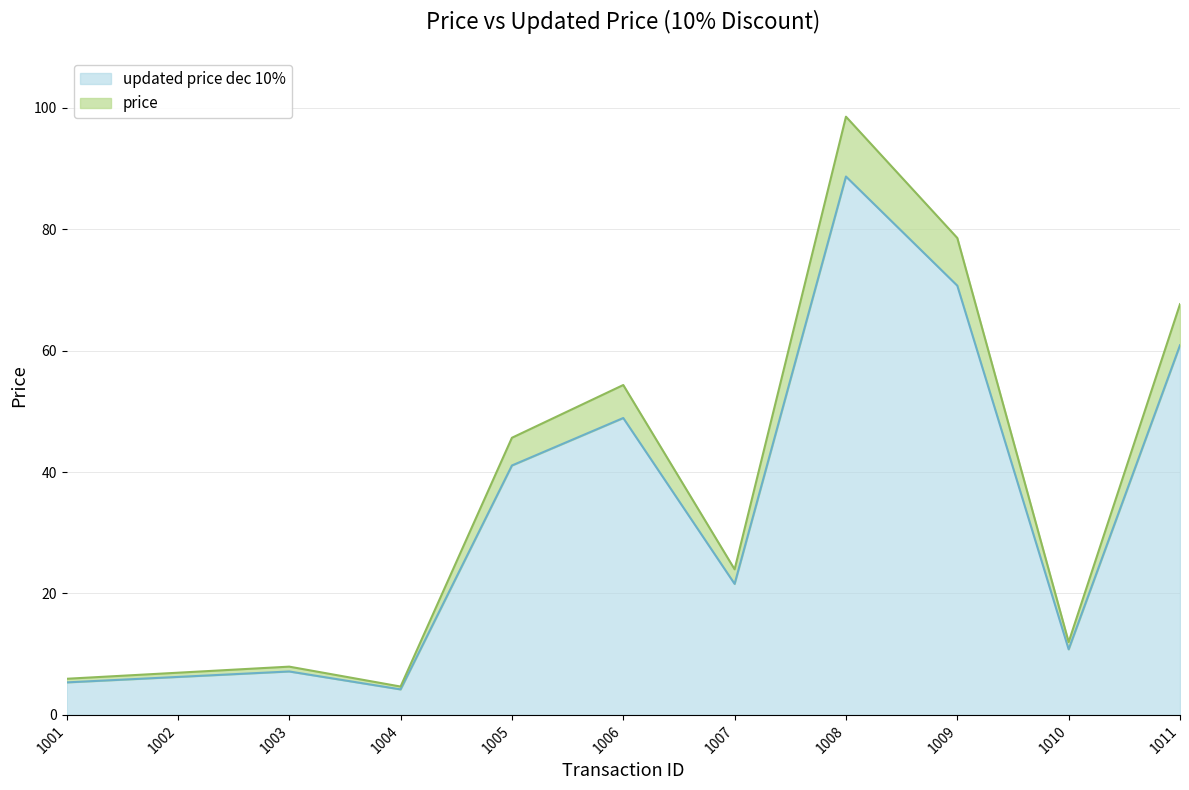

What is the total value across all series at 1011?

67.7